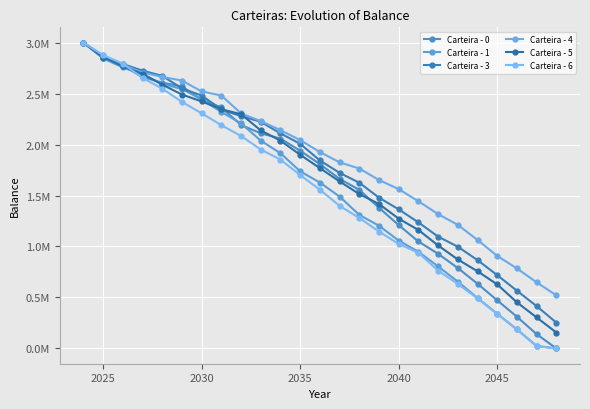

Does the chart have visible grid lines?

Yes